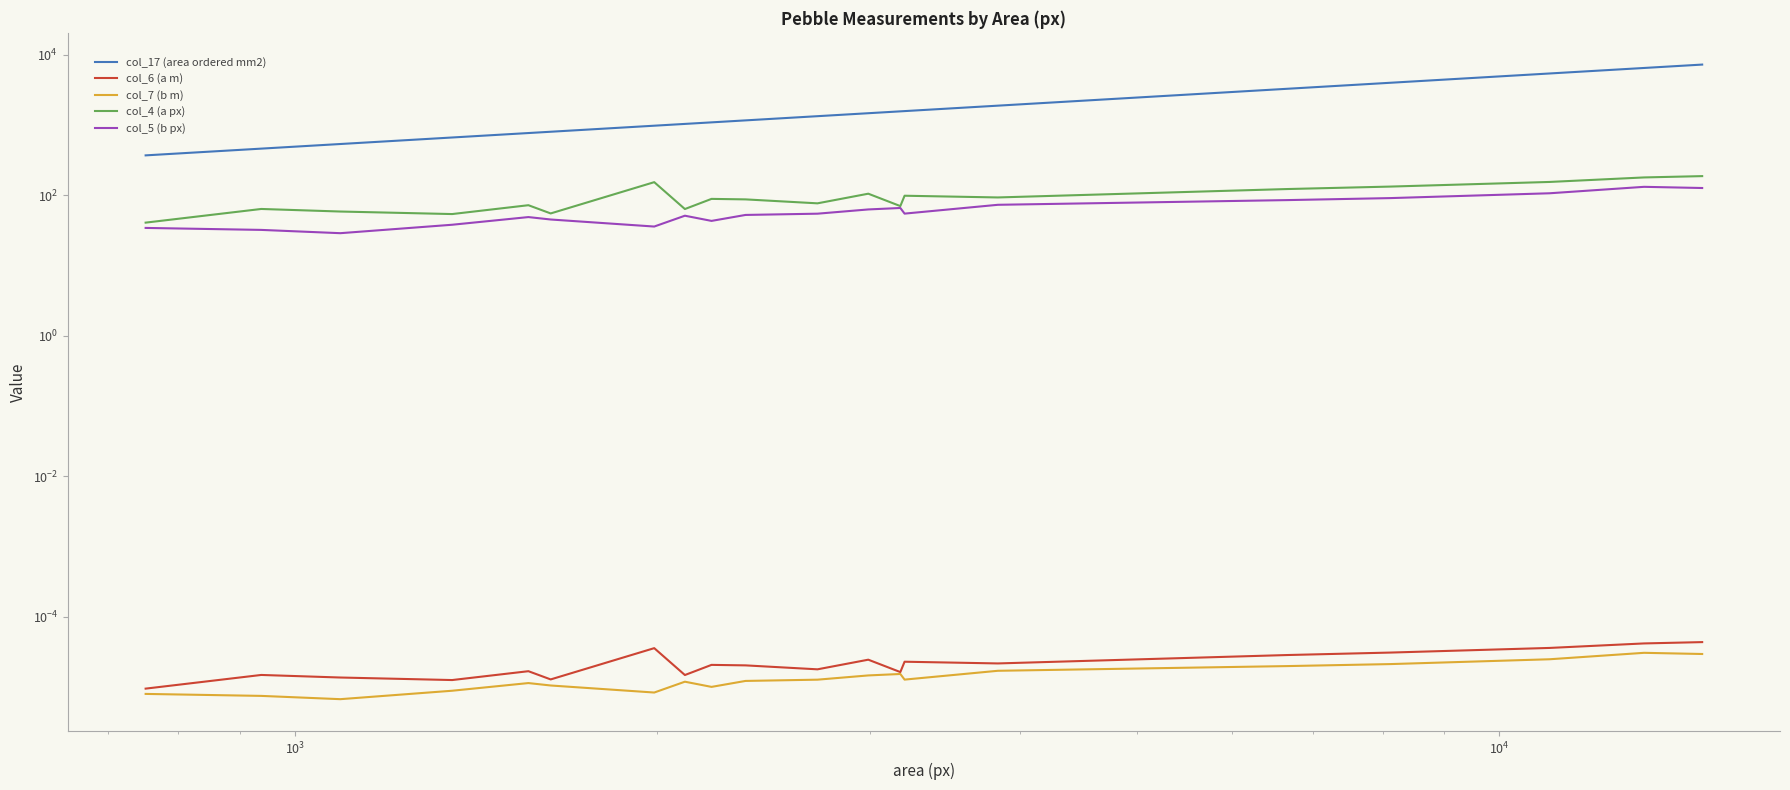

Which series has the widest spread of values?

col_17 (area ordered mm2)